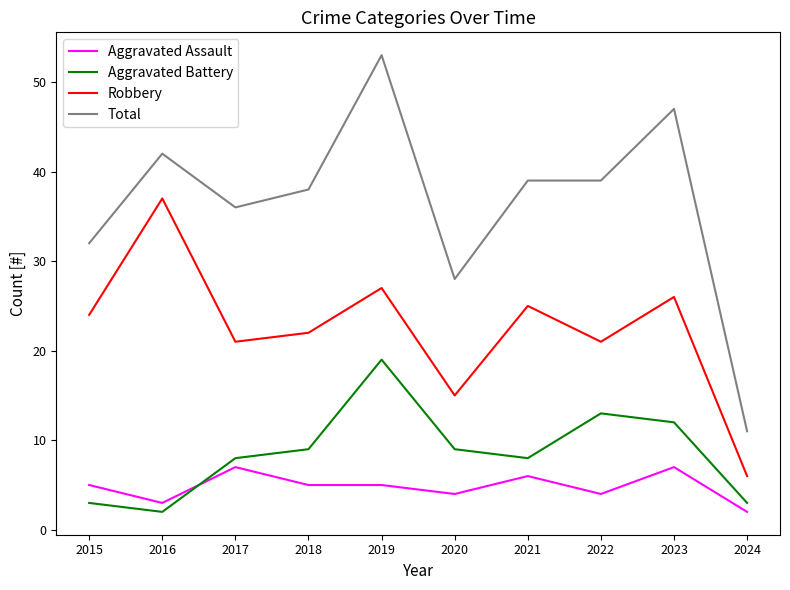

True or false: Robbery has a value of 22 at 2018.

True